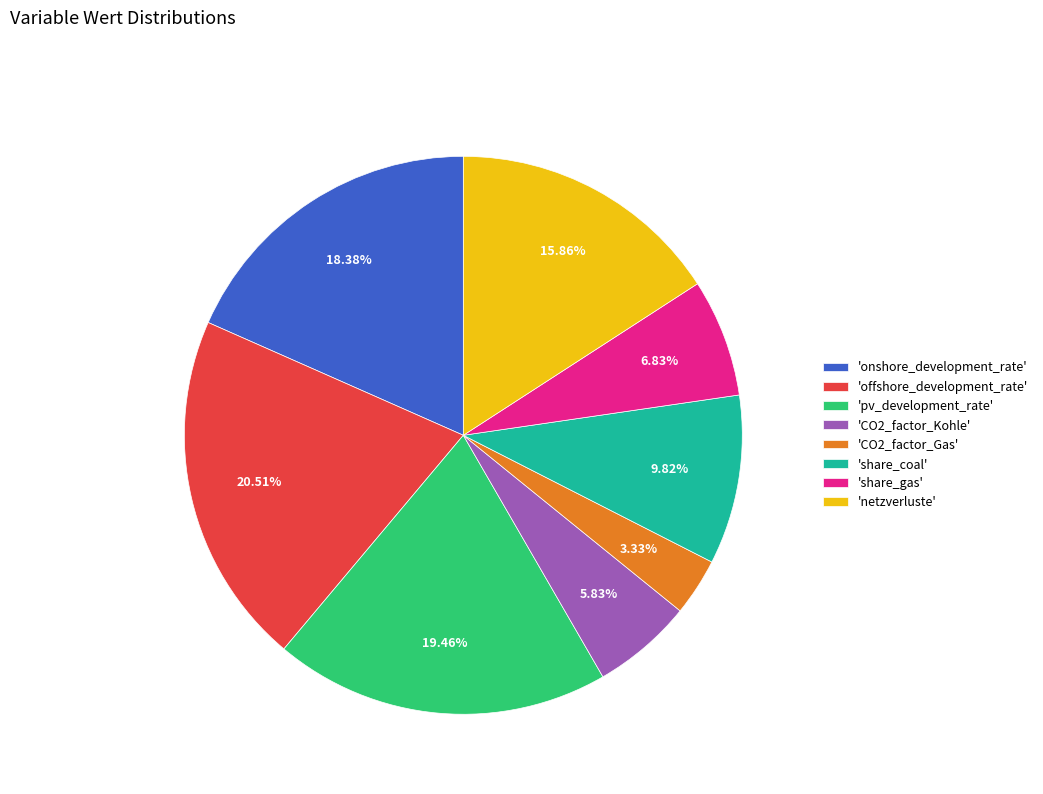

Rank the categories by value from lowest to highest.

'CO2_factor_Gas', 'CO2_factor_Kohle', 'share_gas', 'share_coal', 'netzverluste', 'onshore_development_rate', 'pv_development_rate', 'offshore_development_rate'